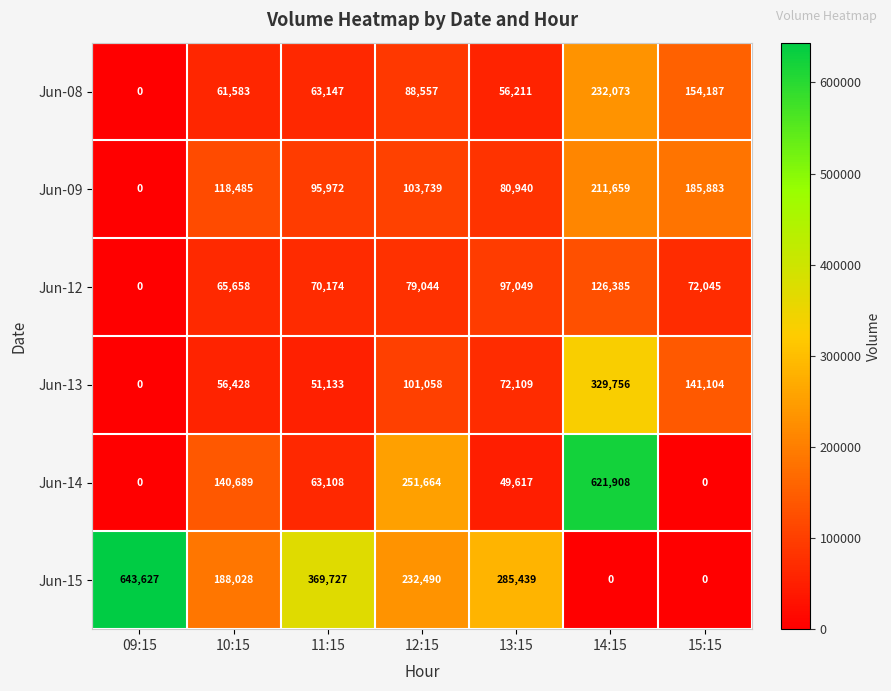

What is the difference between the maximum and second lowest values in the Jun-09 series?

130719